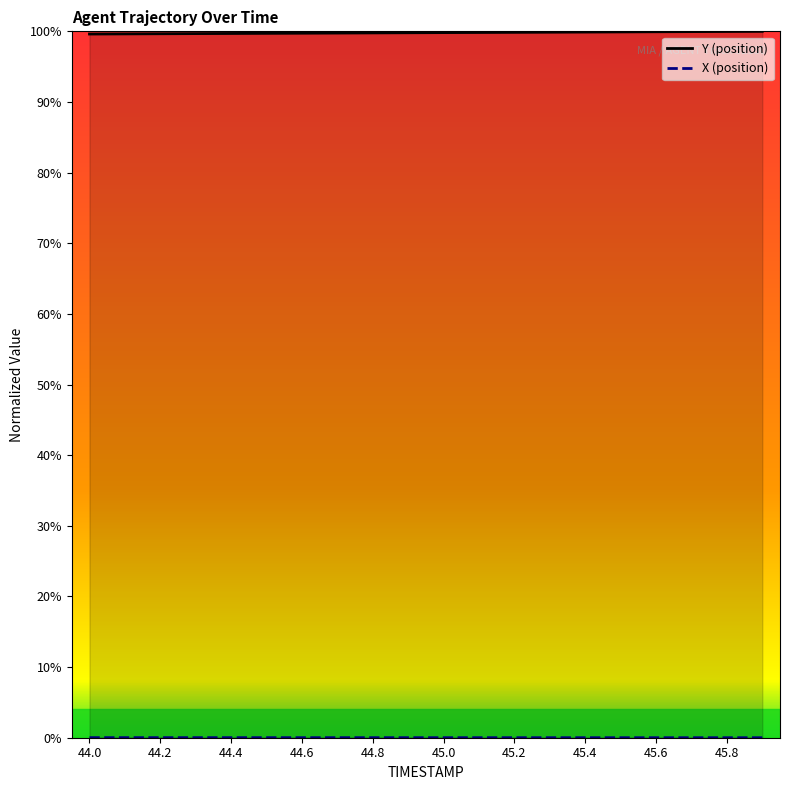

Rank the series by their maximum value, from lowest to highest.

X, Y